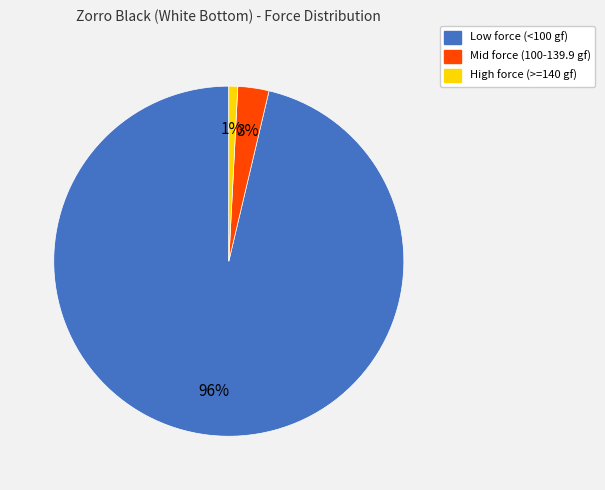

Does any single category account for the majority?

Yes